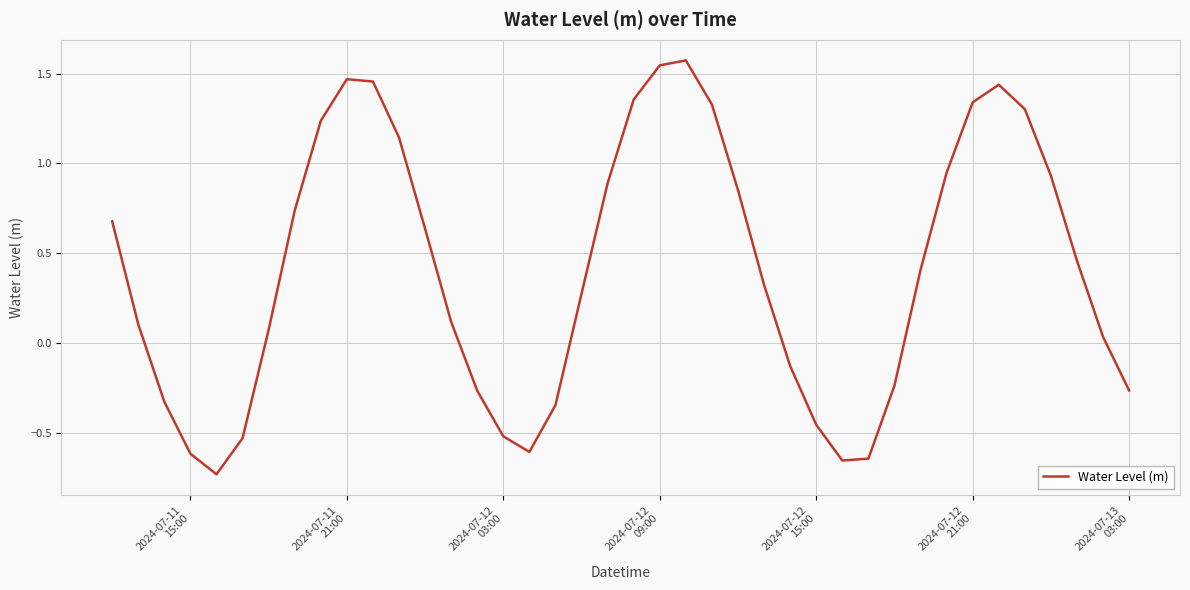

What is the difference between the maximum and minimum values?

2.3